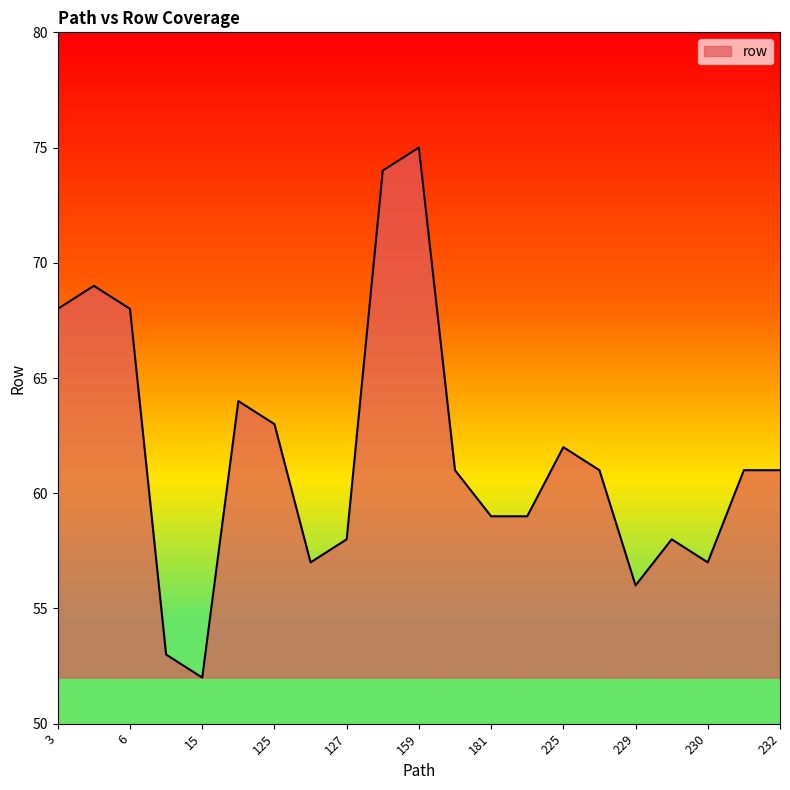

What is the minimum value shown in the chart?

52